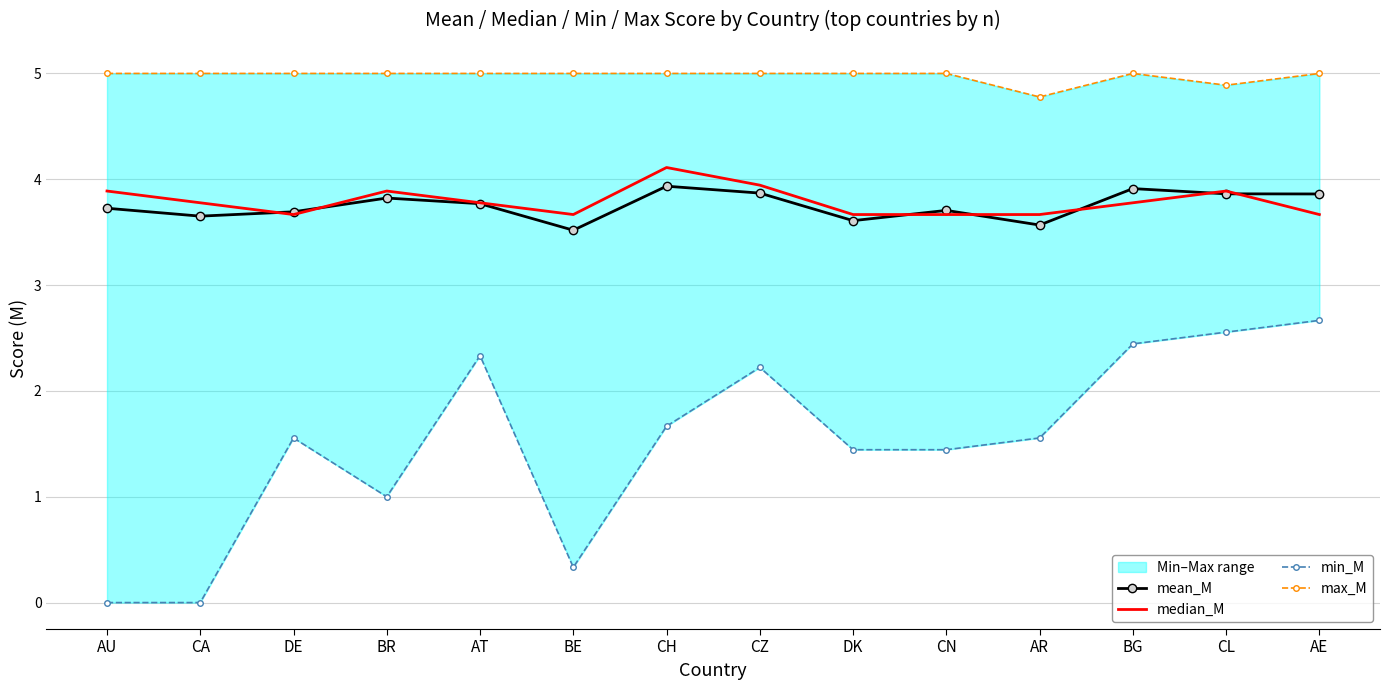

In min_M, how many points are higher than both neighbors (excluding endpoints)?

3